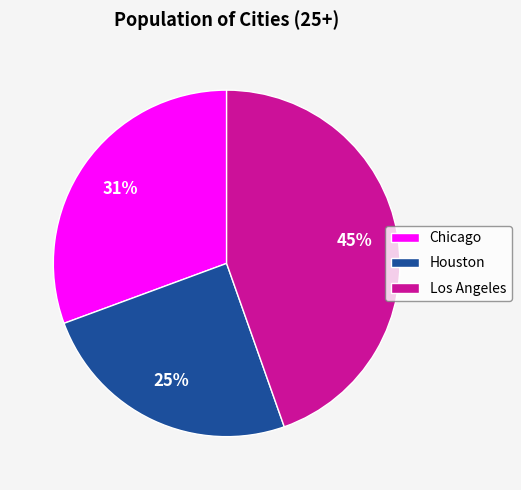

What is the largest slice in the pie chart?

Los Angeles